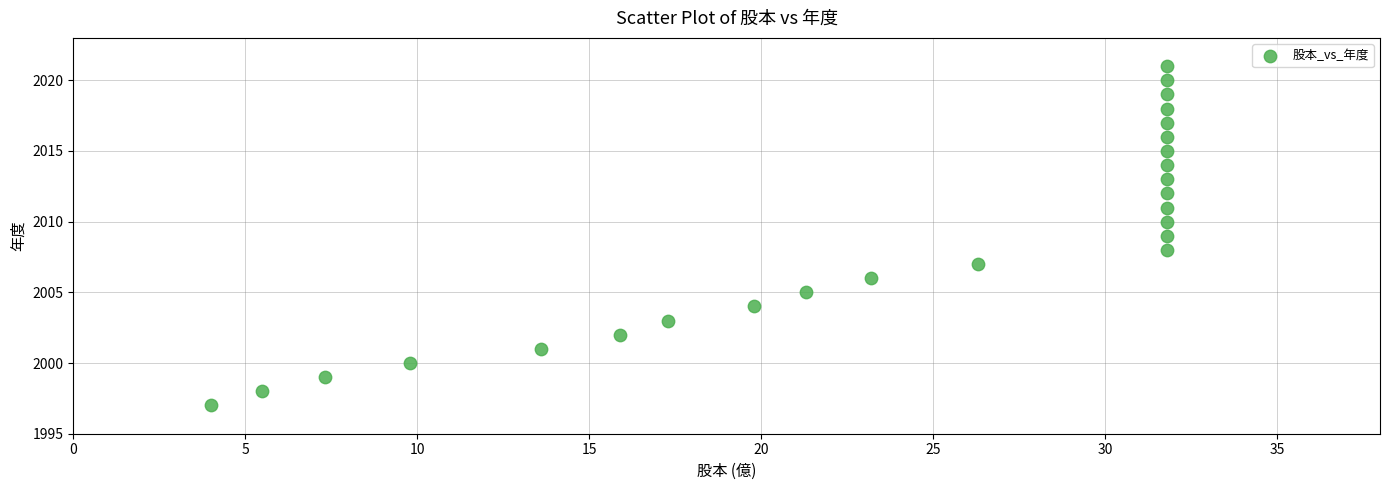

What is the range of Y values (max minus min)?

24